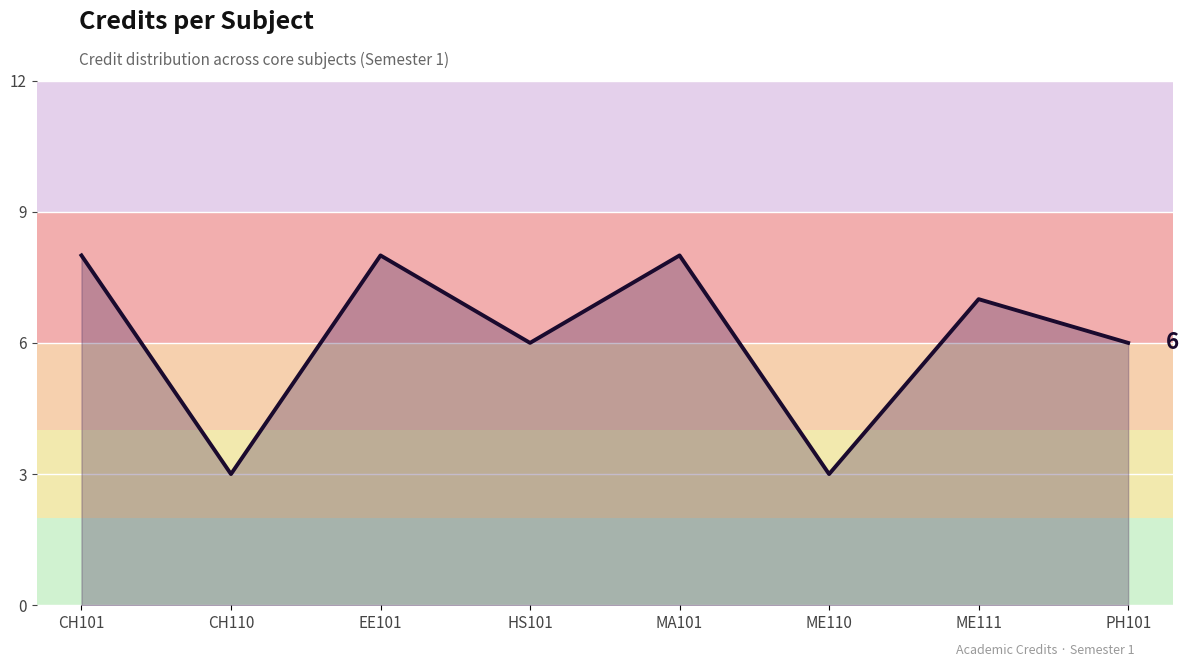

What is the change in value from CH101 to ME110?

-5